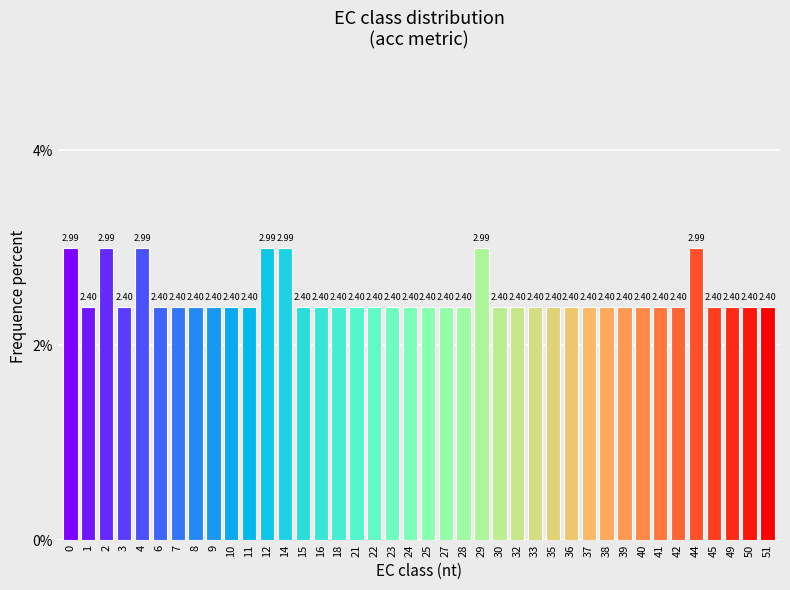

What is the average value?

2.5